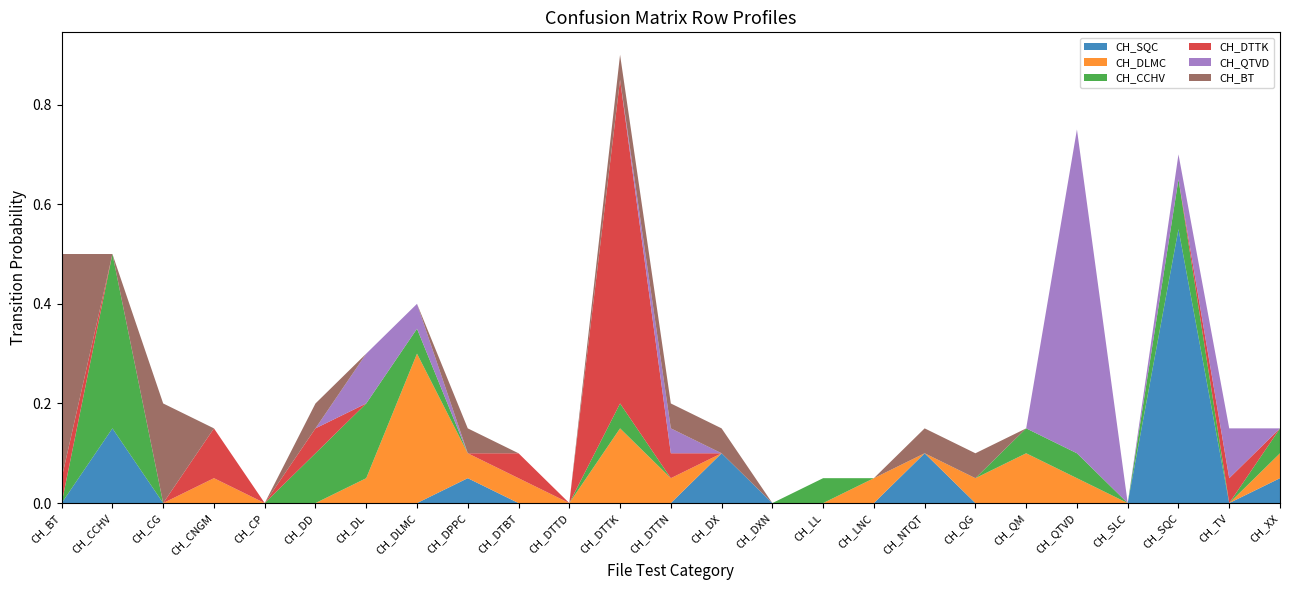

Reading right to left, transcribe all the data shown in this chart.

CH_SQC: 0.1	0.0	0.6	0.0	0.0	0.0	0.0	0.1	0.0	0.0	0.0	0.1	0.0	0.0	0.0	0.0	0.1	0.0	0.0	0.0	0.0	0.0	0.0	0.1	0.0
CH_DLMC: 0.1	0.0	0.0	0.0	0.1	0.1	0.1	0.0	0.1	0.0	0.0	0.0	0.1	0.1	0.0	0.1	0.1	0.3	0.1	0.0	0.0	0.1	0.0	0.0	0.0
CH_CCHV: 0.1	0.0	0.1	0.0	0.1	0.1	0.0	0.0	0.0	0.1	0.0	0.0	0.0	0.1	0.0	0.0	0.0	0.1	0.1	0.1	0.0	0.0	0.0	0.3	0.0
CH_DTTK: 0.0	0.1	0.0	0.0	0.0	0.0	0.0	0.0	0.0	0.0	0.0	0.0	0.1	0.7	0.0	0.1	0.0	0.0	0.0	0.1	0.0	0.1	0.0	0.0	0.1
CH_QTVD: 0.0	0.1	0.1	0.0	0.7	0.0	0.0	0.0	0.0	0.0	0.0	0.0	0.1	0.0	0.0	0.0	0.0	0.1	0.1	0.0	0.0	0.0	0.0	0.0	0.0
CH_BT: 0.0	0.0	0.0	0.0	0.0	0.0	0.1	0.1	0.0	0.0	0.0	0.1	0.1	0.1	0.0	0.0	0.1	0.0	0.0	0.1	0.0	0.0	0.2	0.0	0.5